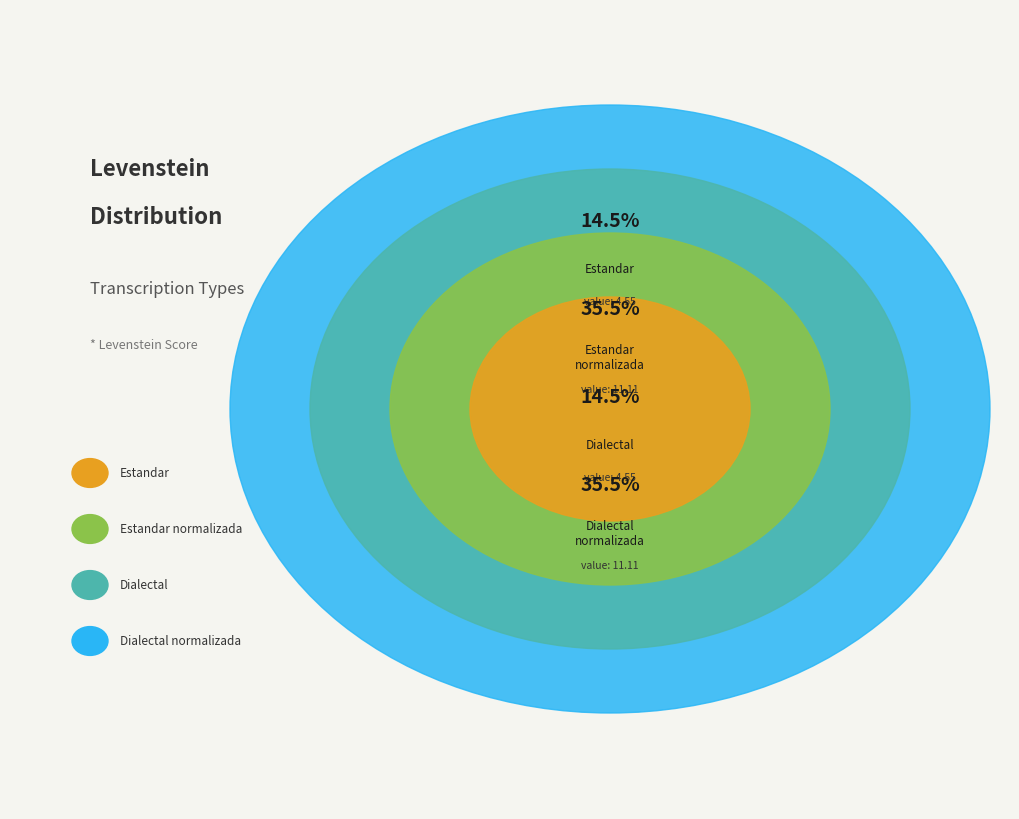

How many segments does this pie chart have?

4